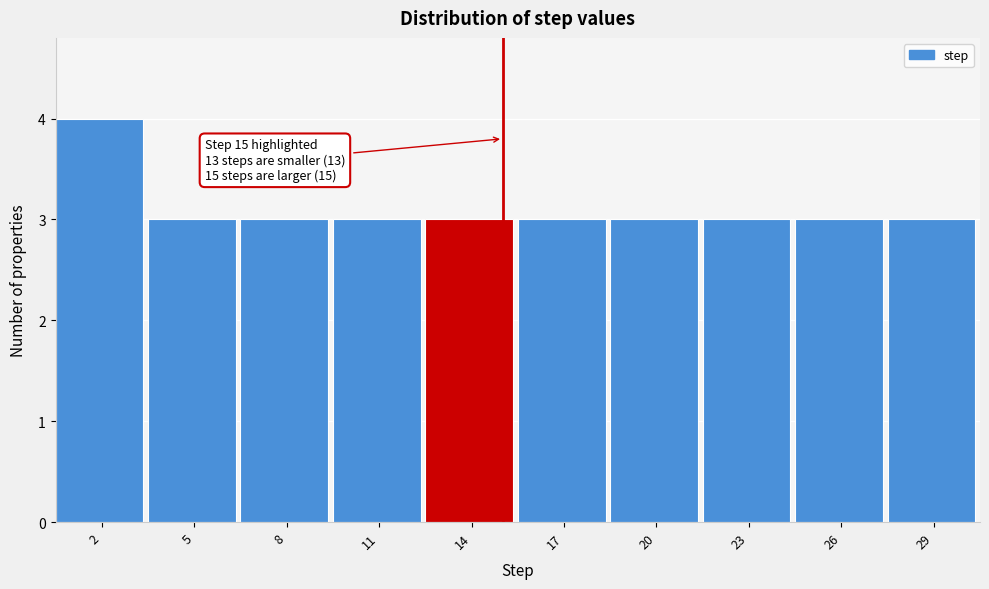

Reading left to right, list all the values displayed in this chart.

2=4	5=3	8=3	11=3	14=3	17=3	20=3	23=3	26=3	29=3